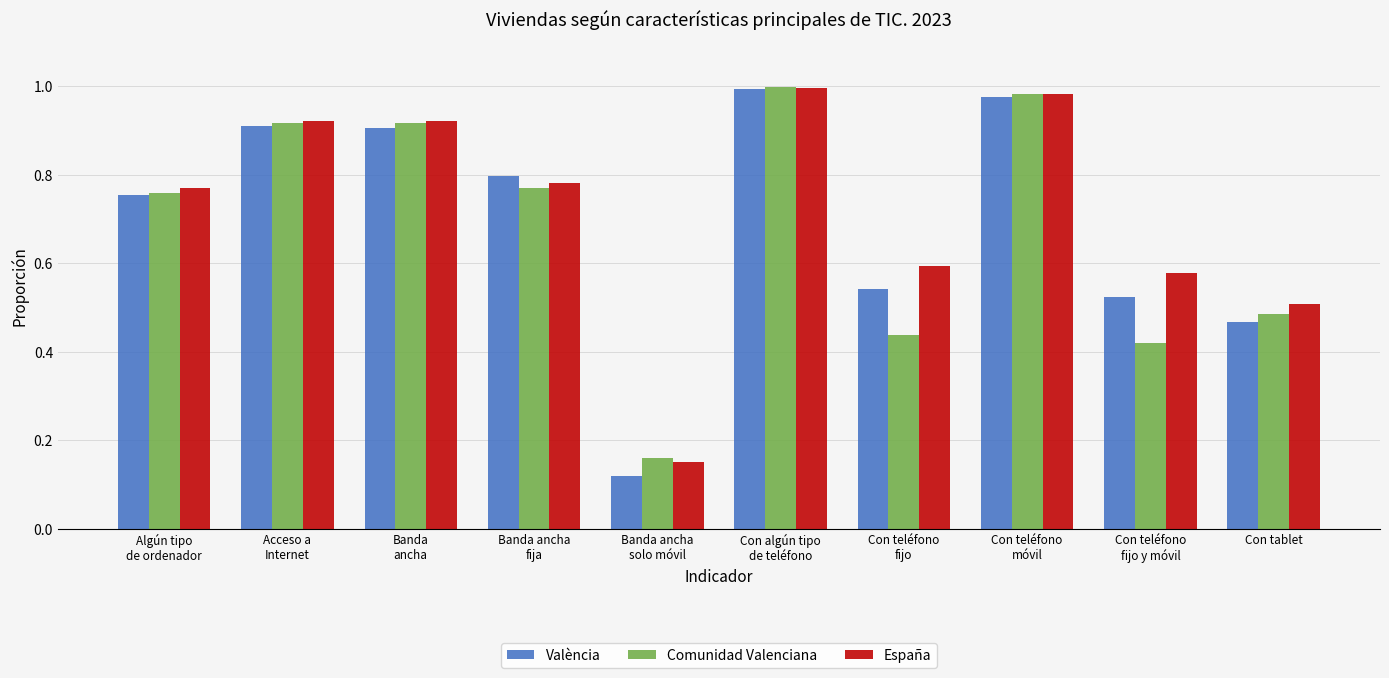

Which series has the largest range (max minus min)?

València